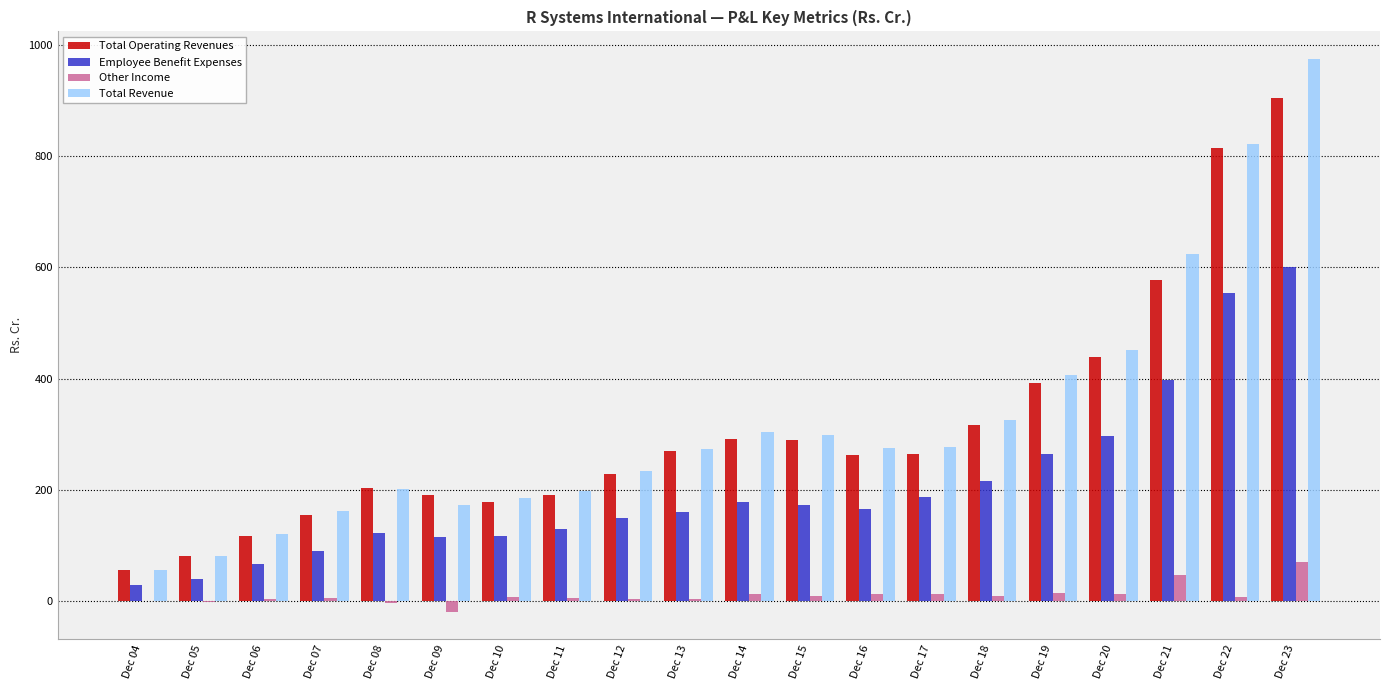

What are all the series names shown in the legend?

Total Operating Revenues, Employee Benefit Expenses, Other Income, Total Revenue